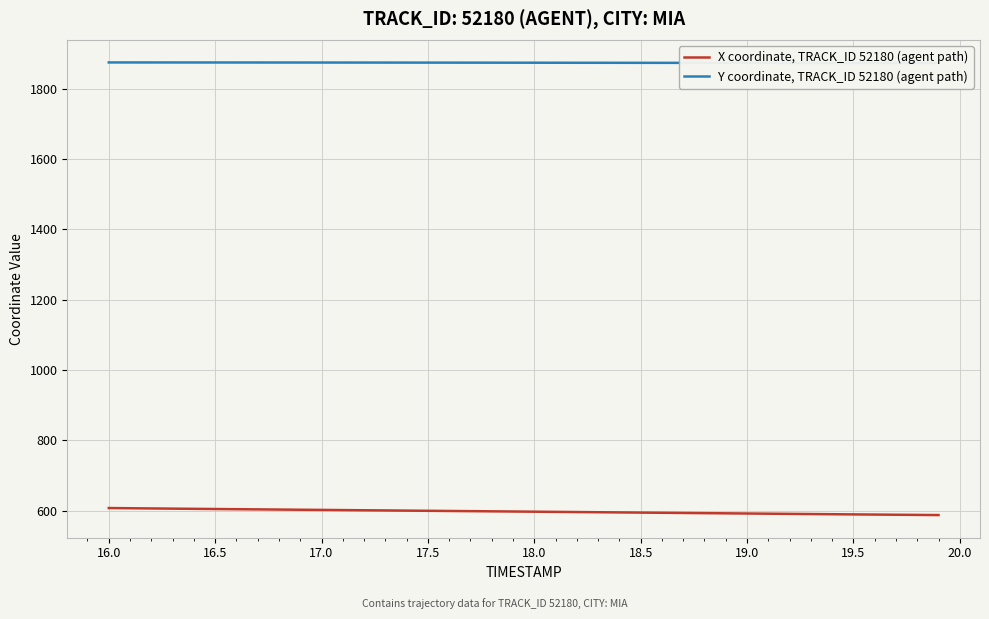

At how many categories does at least one series exceed 1006?

40